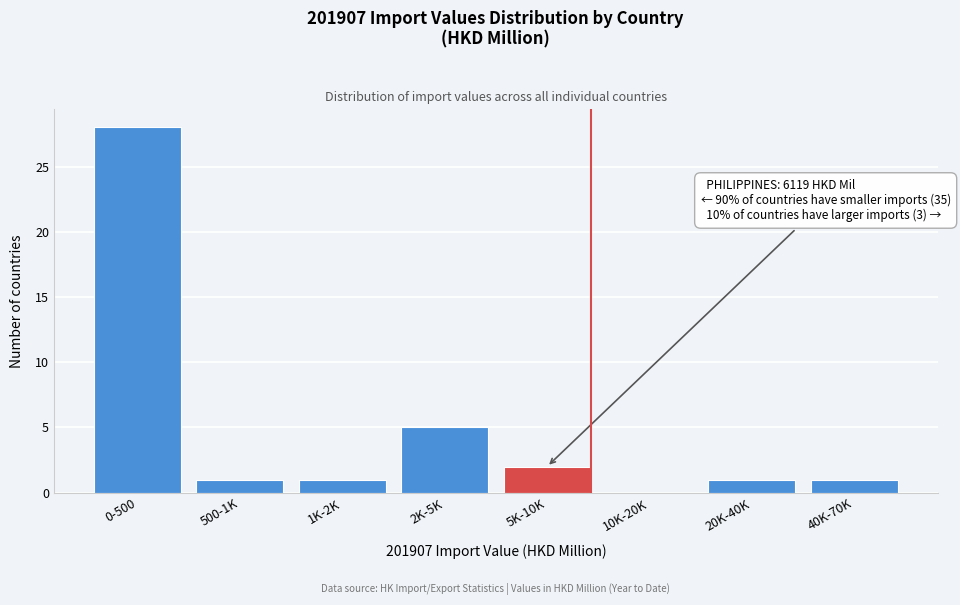

Reading right to left, what are all the values shown in this chart?

40K-70K=1	20K-40K=1	10K-20K=0	5K-10K=2	2K-5K=5	1K-2K=1	500-1K=1	0-500=28